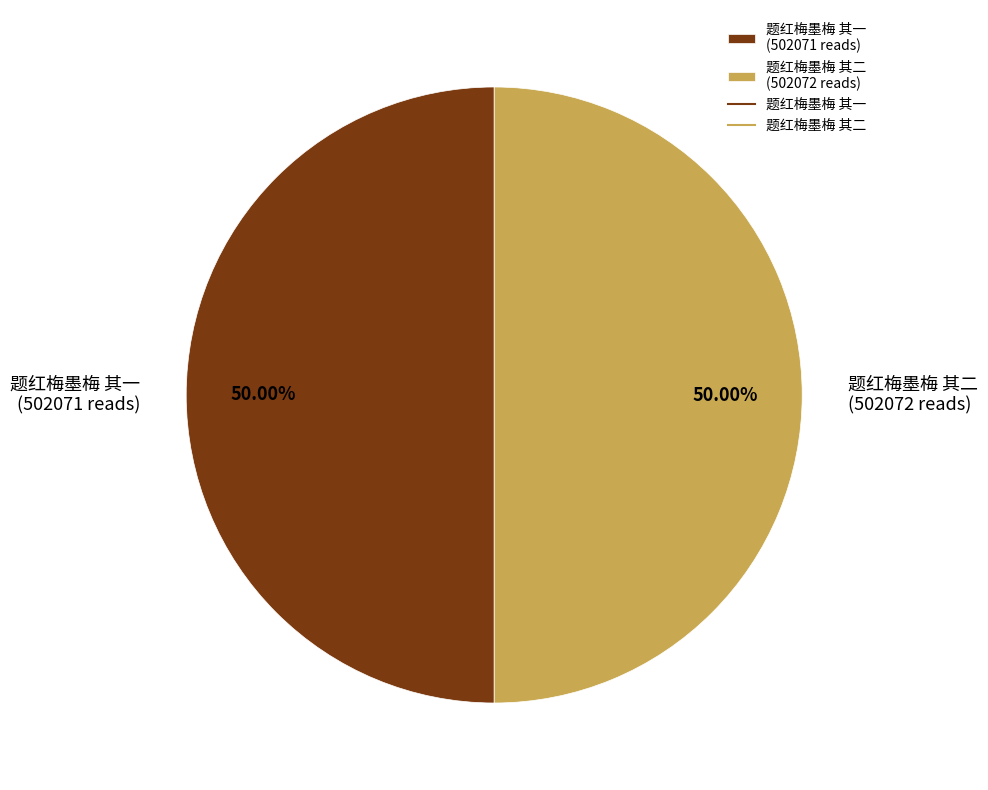

Count the number of slices in the pie.

2